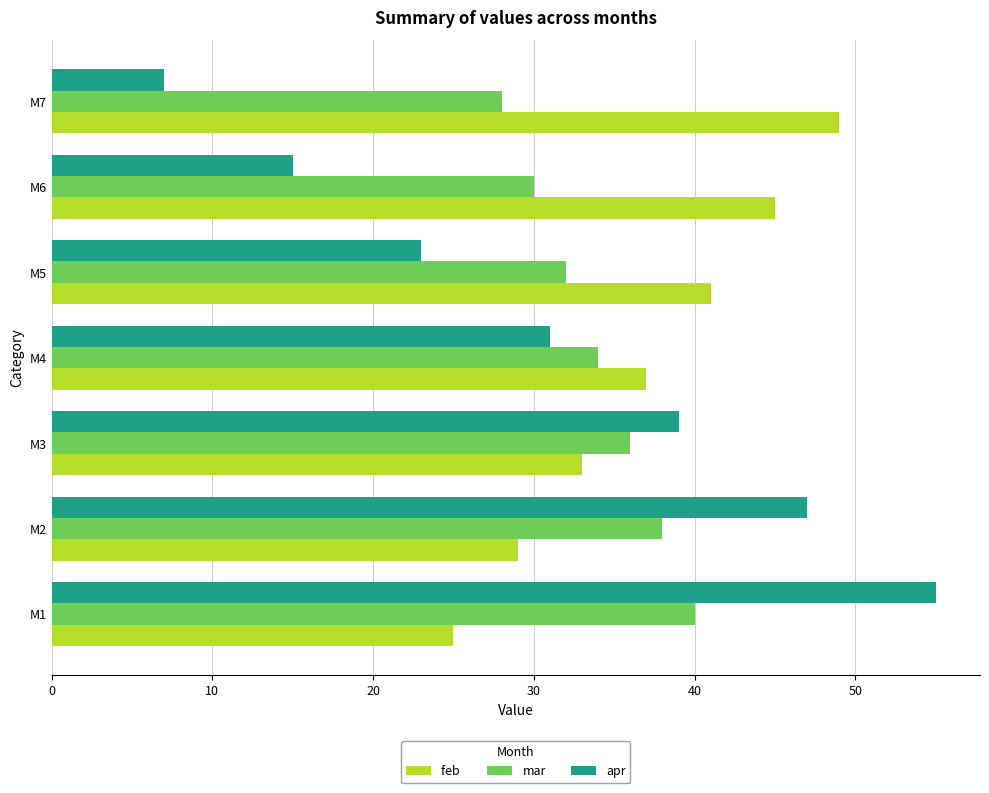

What is the difference between the highest and lowest values at M3?

6